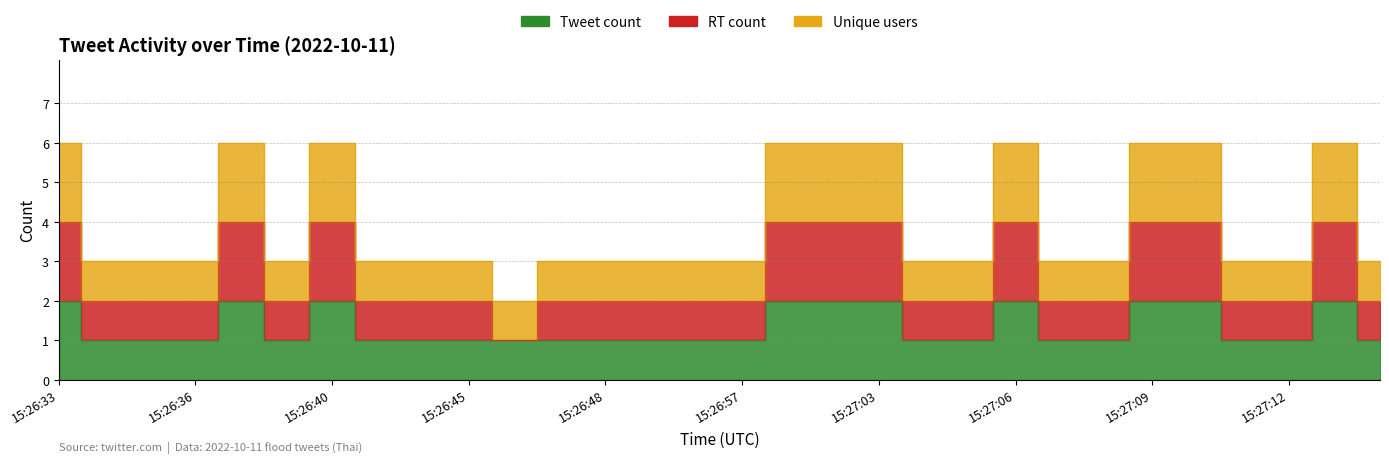

True or false: Unique users and Tweet count intersect in this chart.

False